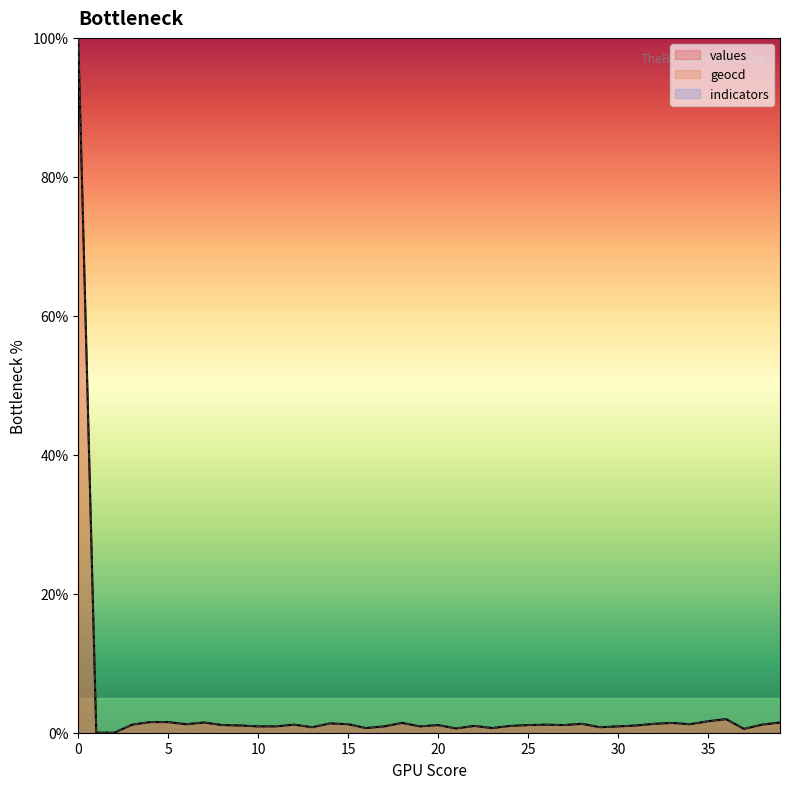

True or false: values and geocd cross at least once.

False